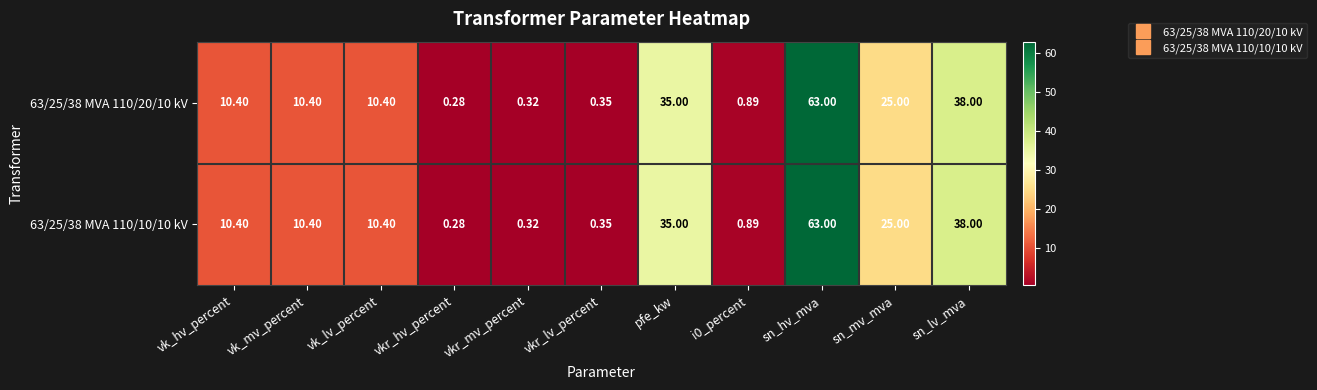

Where does the 63/25/38 MVA 110/10/10 kV series first go above 10?

vk_hv_percent